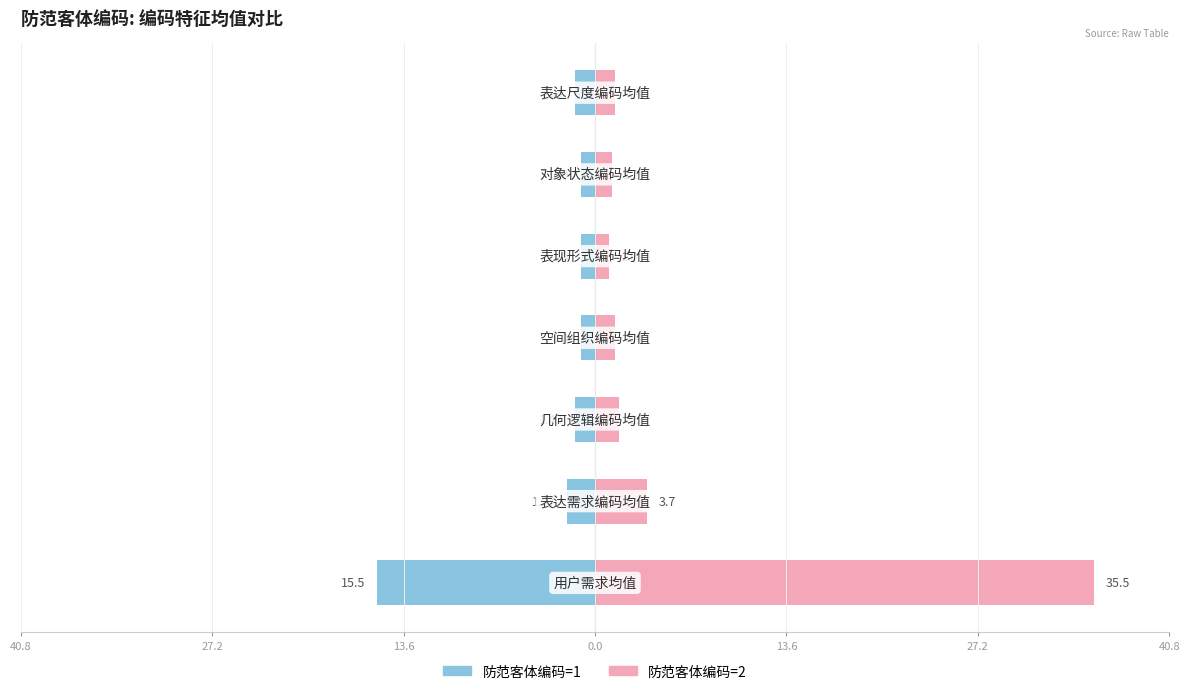

Between 13.6 and 27.2, which series saw the biggest shift?

防范客体编码=2